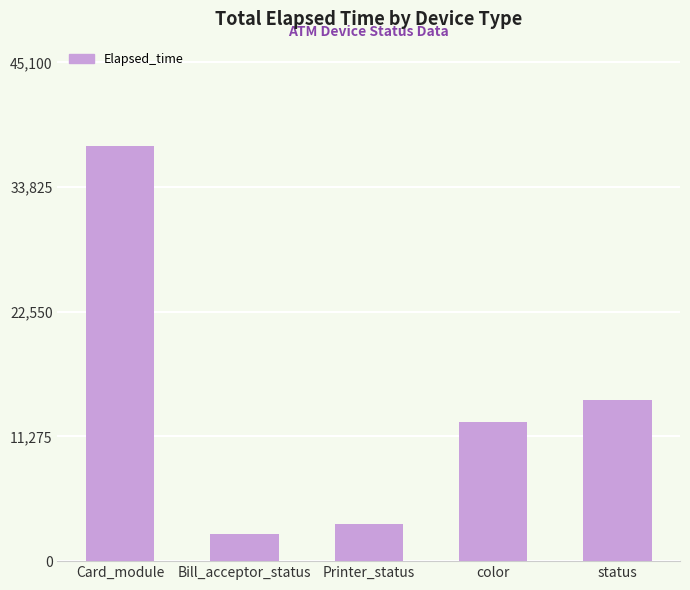

Rank the categories by value from lowest to highest.

Bill_acceptor_status, Printer_status, color, status, Card_module